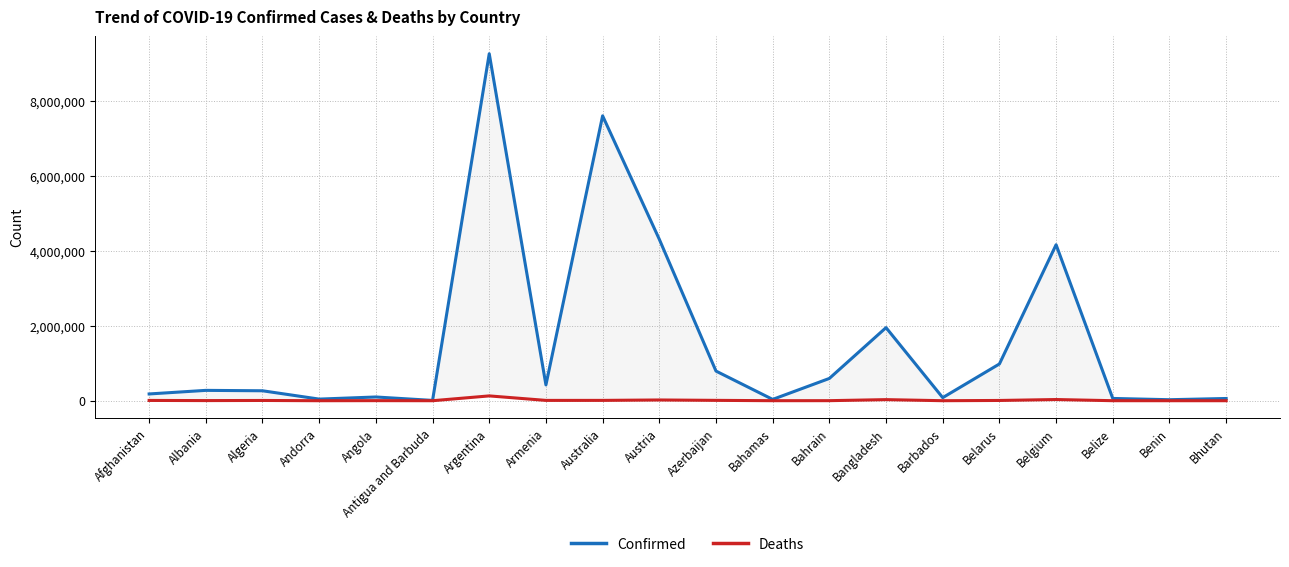

Between Angola and Austria, which series saw the biggest shift?

Confirmed